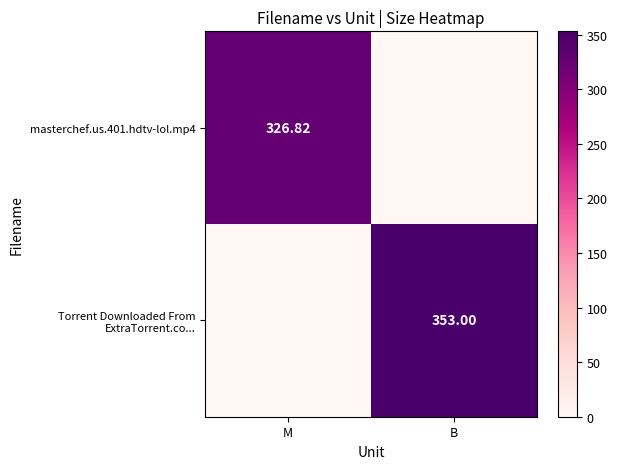

Which label corresponds to the largest value in the chart?

B